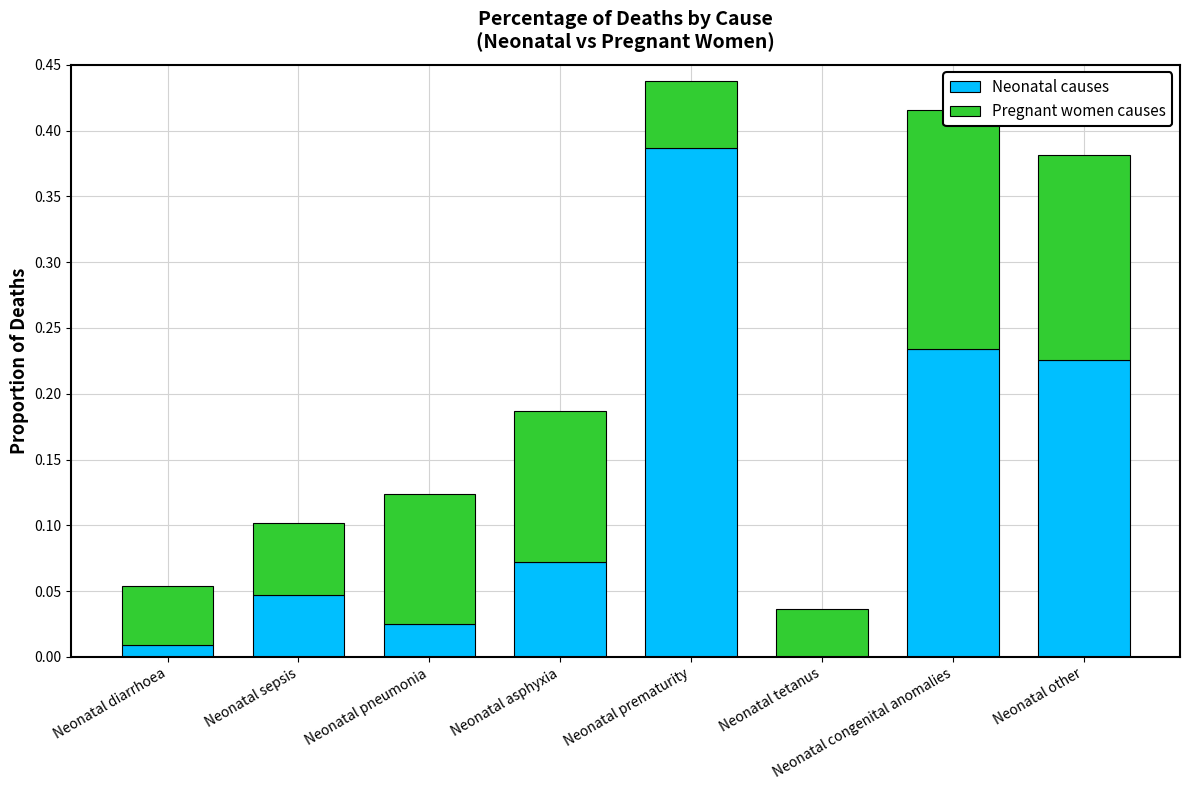

What is the sum of all Neonatal causes values?

1.0